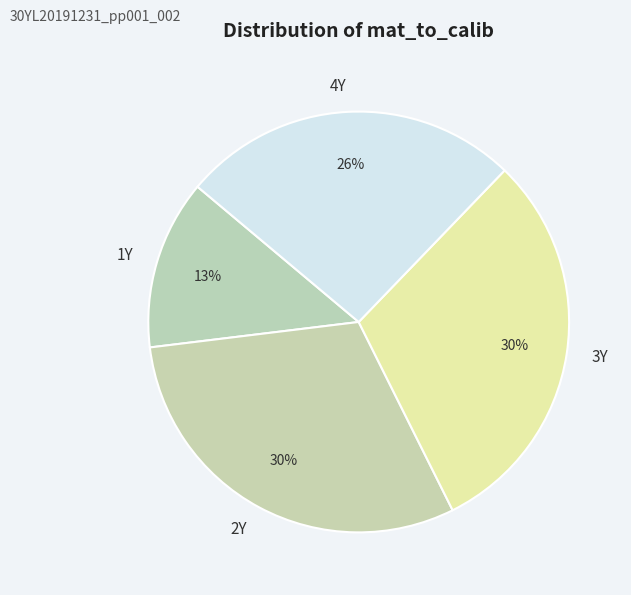

Is there a majority slice in this chart?

No